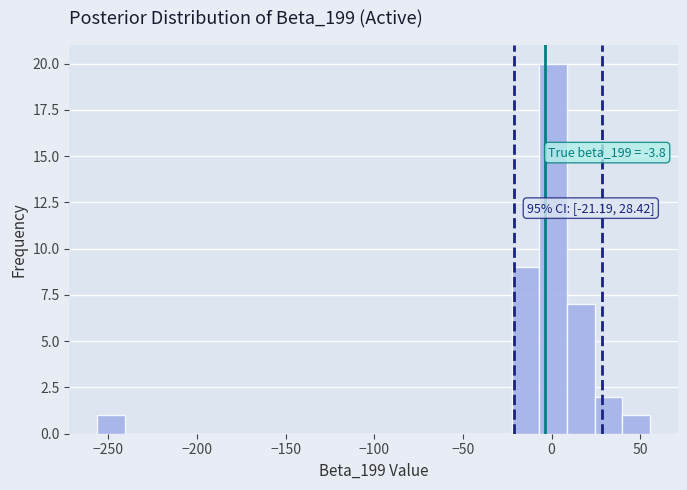

Read against the x-axis, roughly where is the centre of the tallest bar?

0